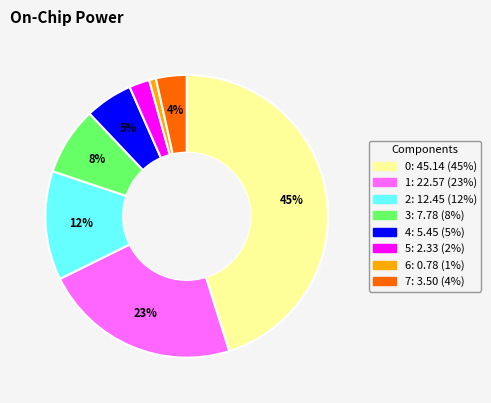

To the nearest percent, what is the difference between the 0 and 4 slice percentages?

40%